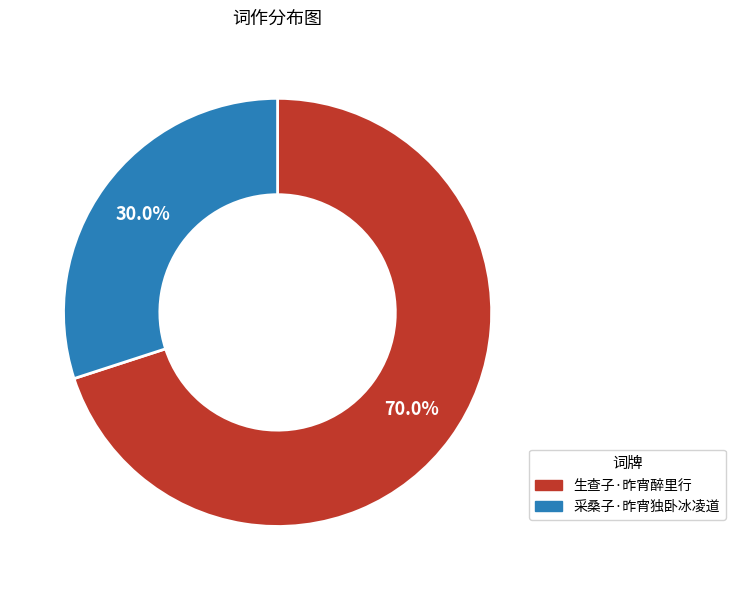

What percentage do 生查子·昨宵醉里行 and 采桑子·昨宵独卧冰凌道 together represent?

100.0%